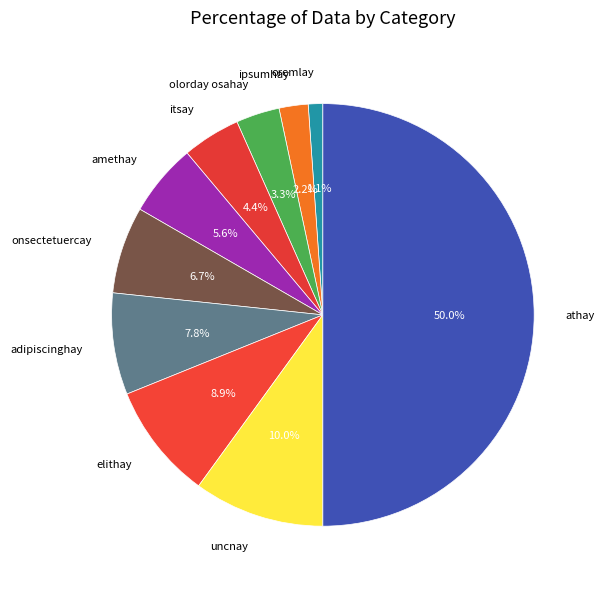

What is the ratio of the value at onsectetuercay to the value at ipsumhay?

3.0